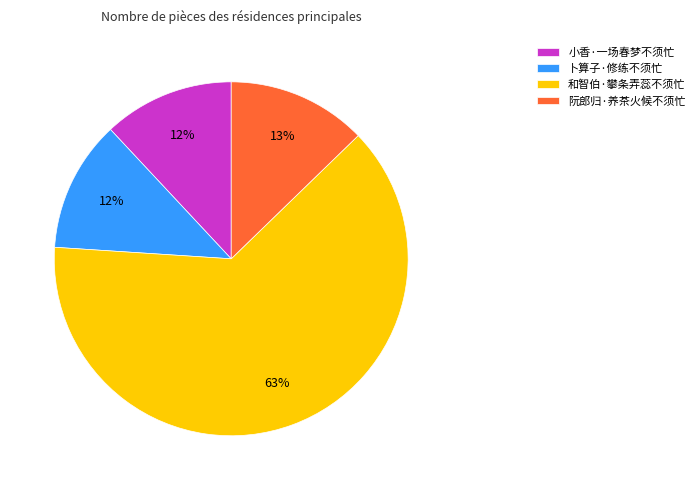

Which category has the biggest portion of the pie?

和智伯·攀条弄蕊不须忙